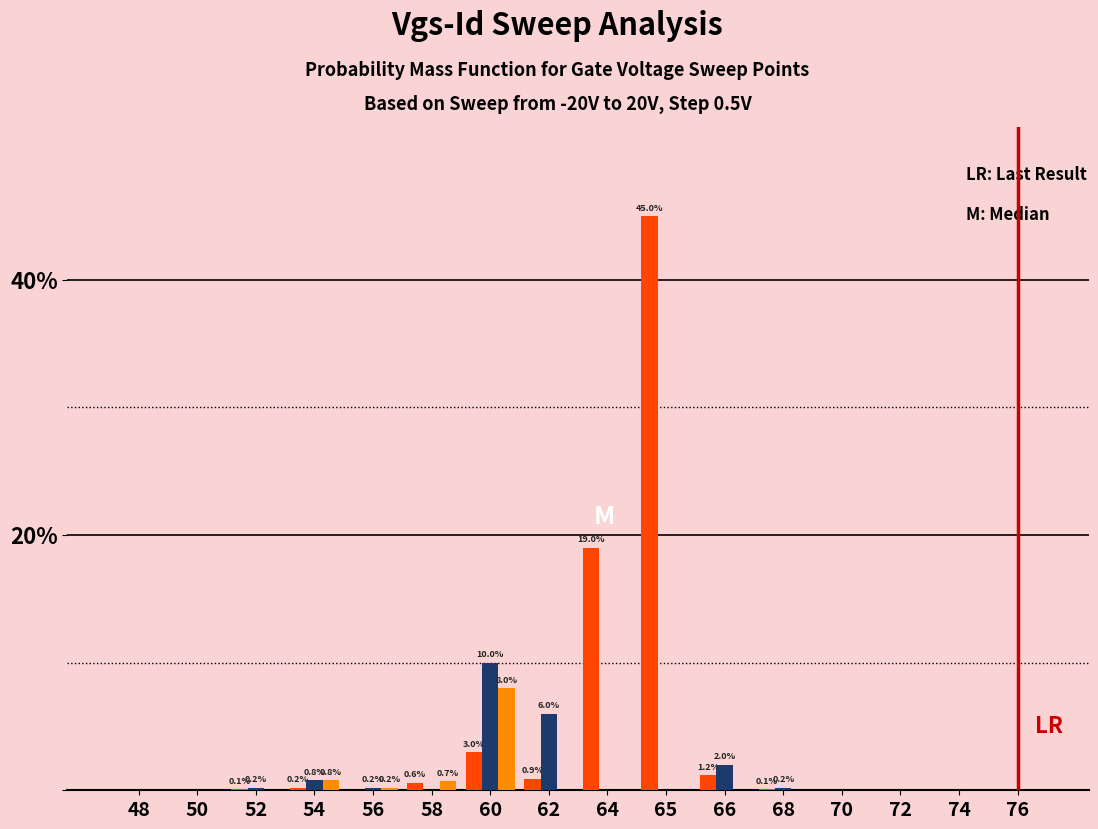

At which category is the sum across all series the highest?

65